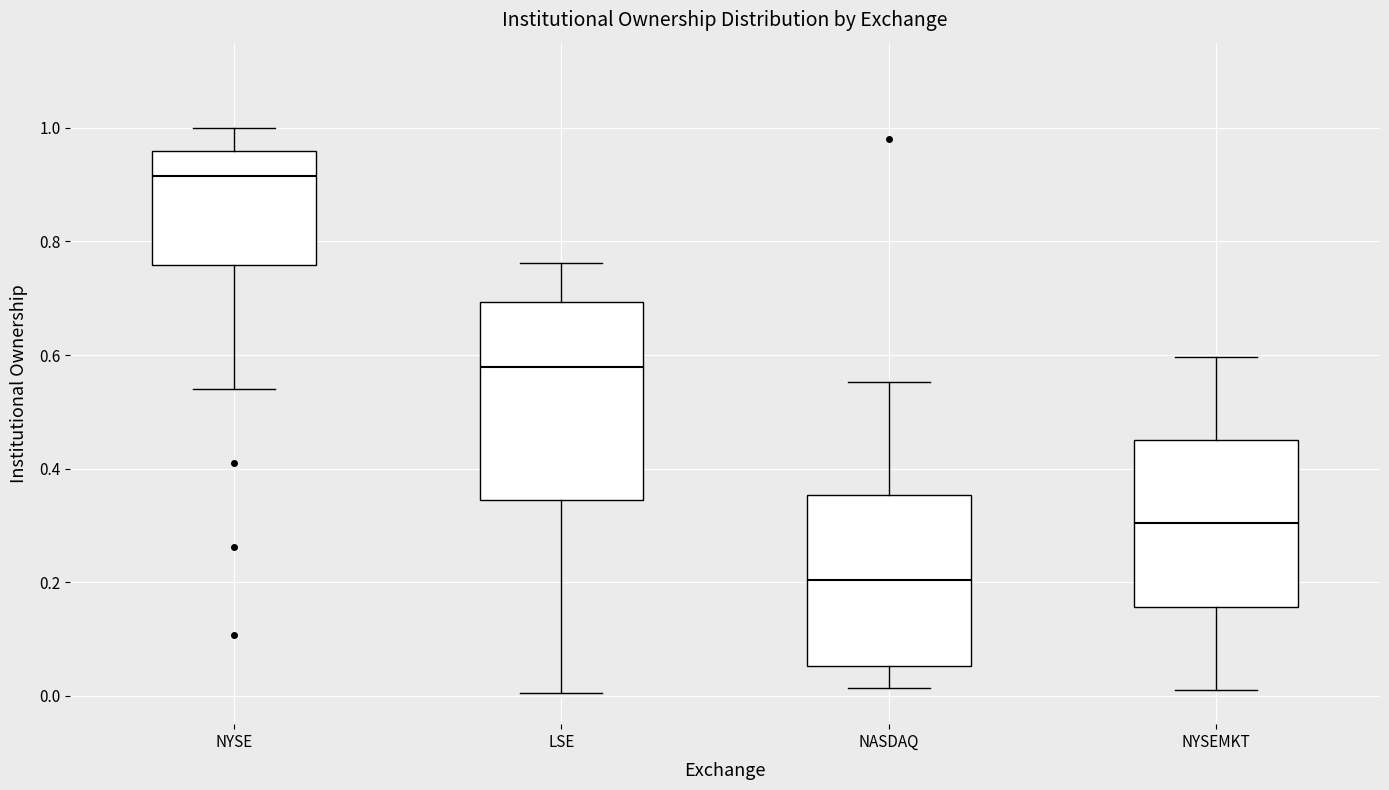

Which box is the tallest, from its lower edge to its upper edge?

LSE